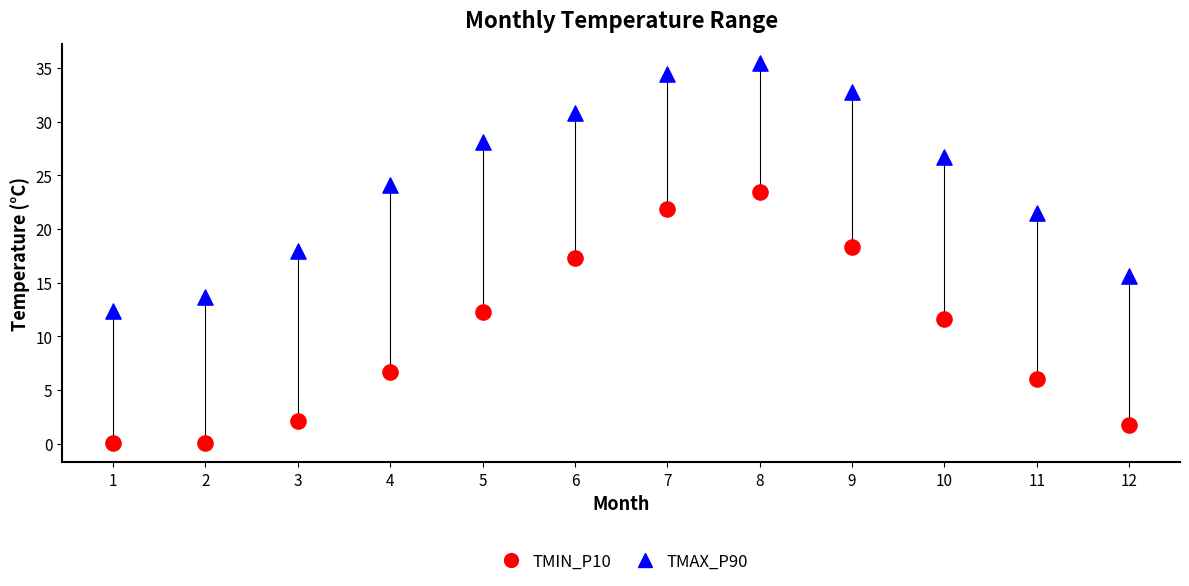

Which series contains the highest Y value?

TMAX_P90